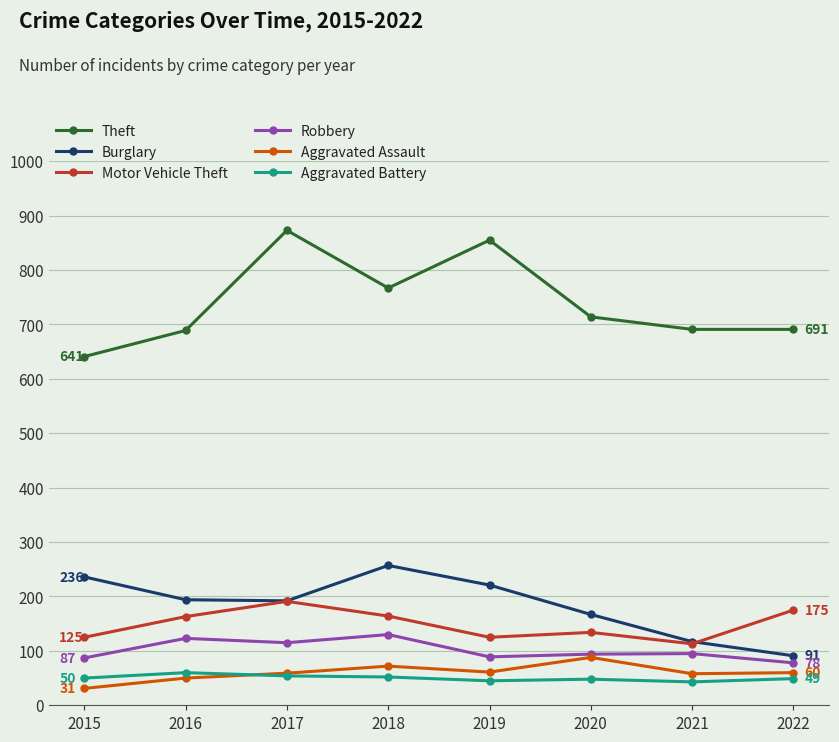

Is the value of Aggravated Assault at 2019 greater than the value of Robbery at 2019?

No